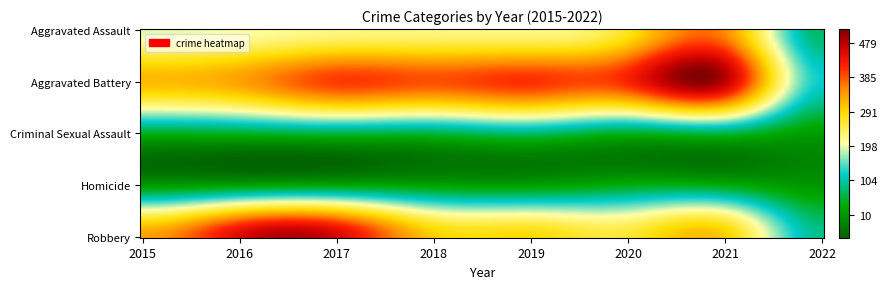

What is the minimum value shown in the chart?

10